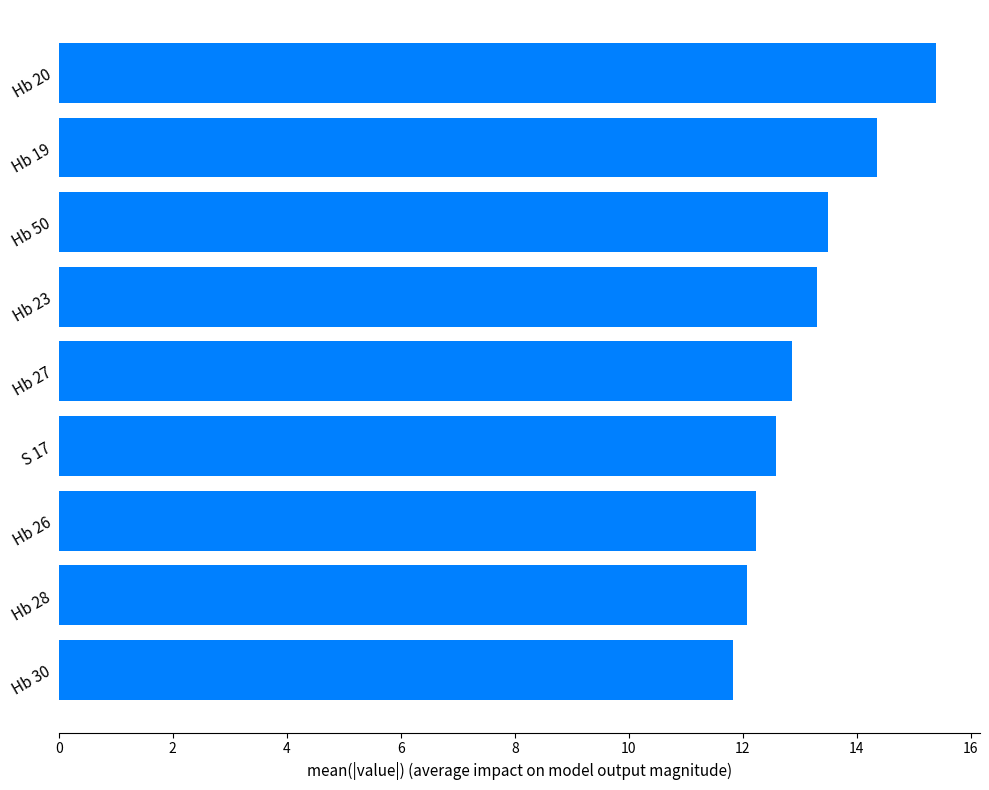

Count the number of categories in the chart.

9